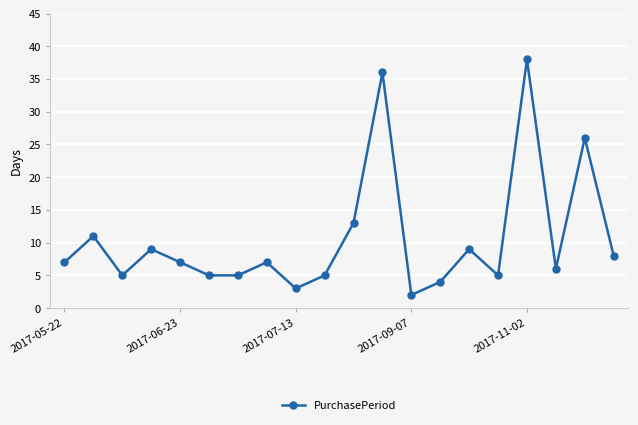

What is the value of the 18th point from the left?

6